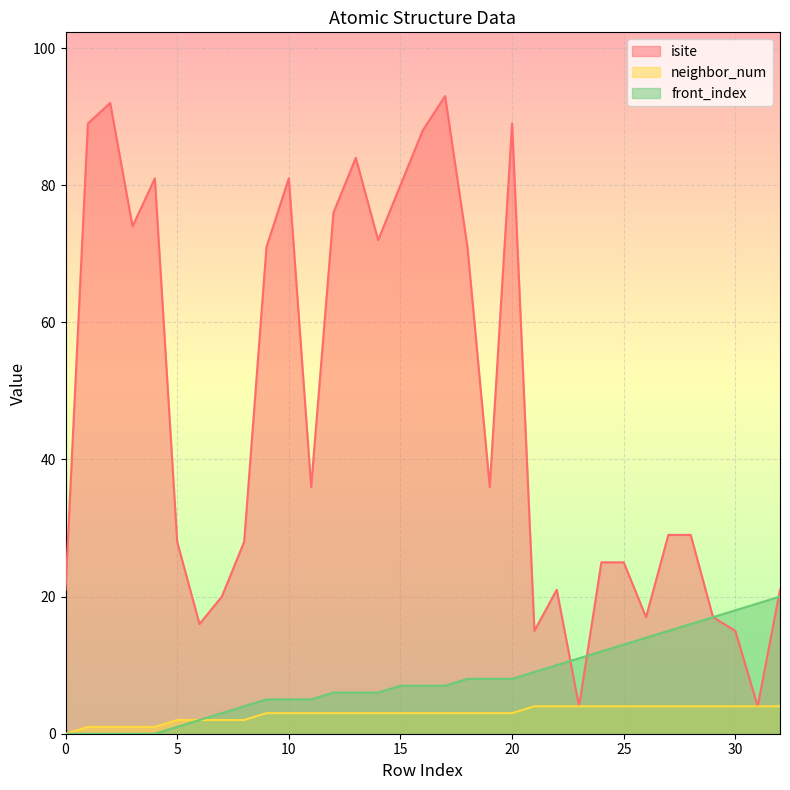

Reading left to right, transcribe all the data shown in this chart.

isite: 21	89	92	74	81	28	16	20	28	71	81	36	76	84	72	80	88	93	71	36	89	15	21	4	25	25	17	29	29	17	15	4	21
neighbor_num: 0	1	1	1	1	2	2	2	2	3	3	3	3	3	3	3	3	3	3	3	3	4	4	4	4	4	4	4	4	4	4	4	4
front_index: 0	0	0	0	0	1	2	3	4	5	5	5	6	6	6	7	7	7	8	8	8	9	10	11	12	13	14	15	16	17	18	19	20